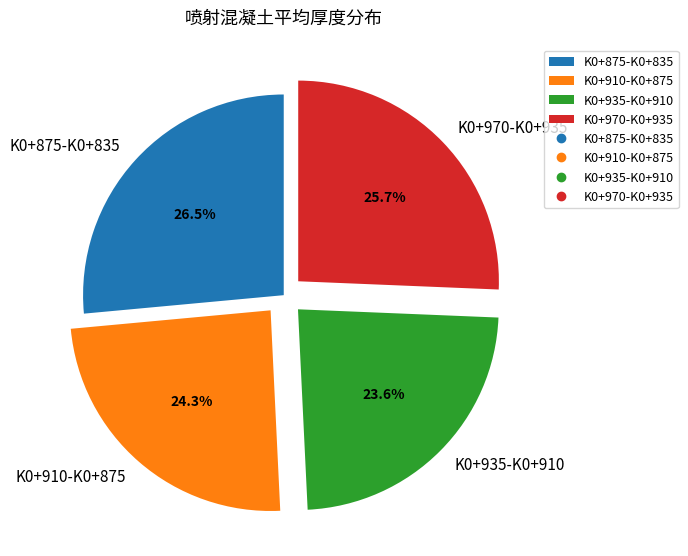

Which category has the smallest portion of the pie?

K0+935-K0+910